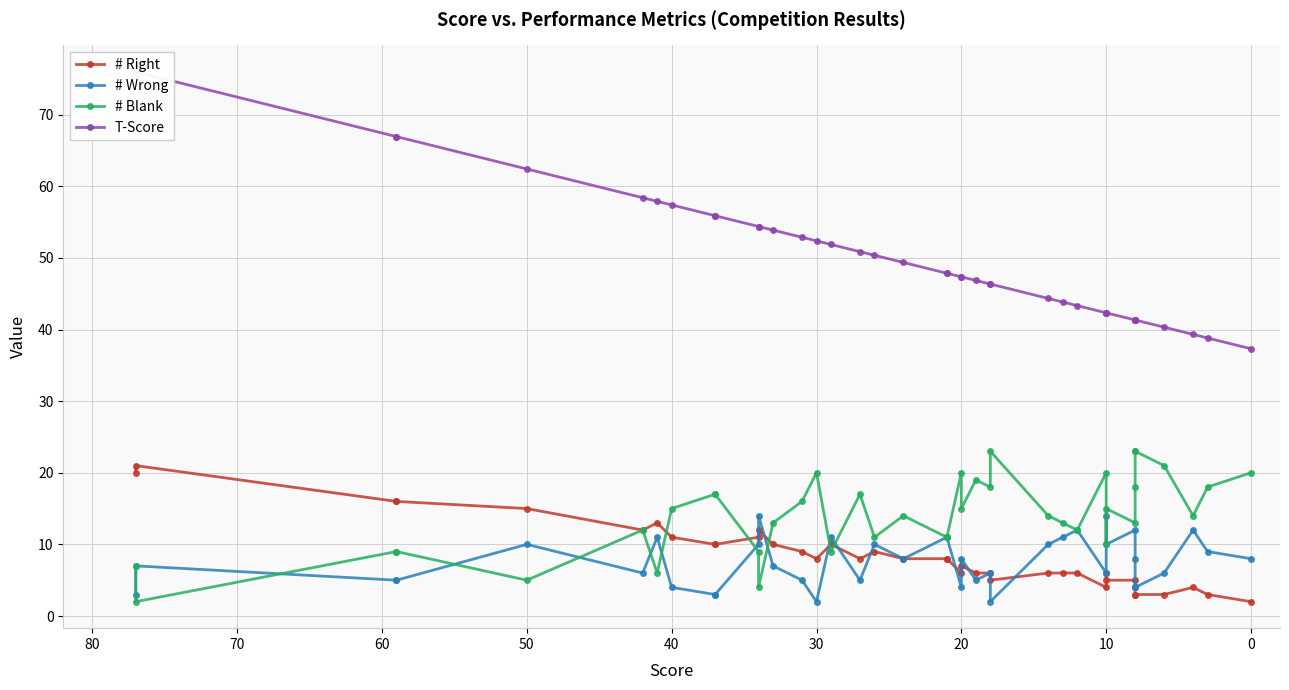

What is the sum of all T-Score values?

2013.7